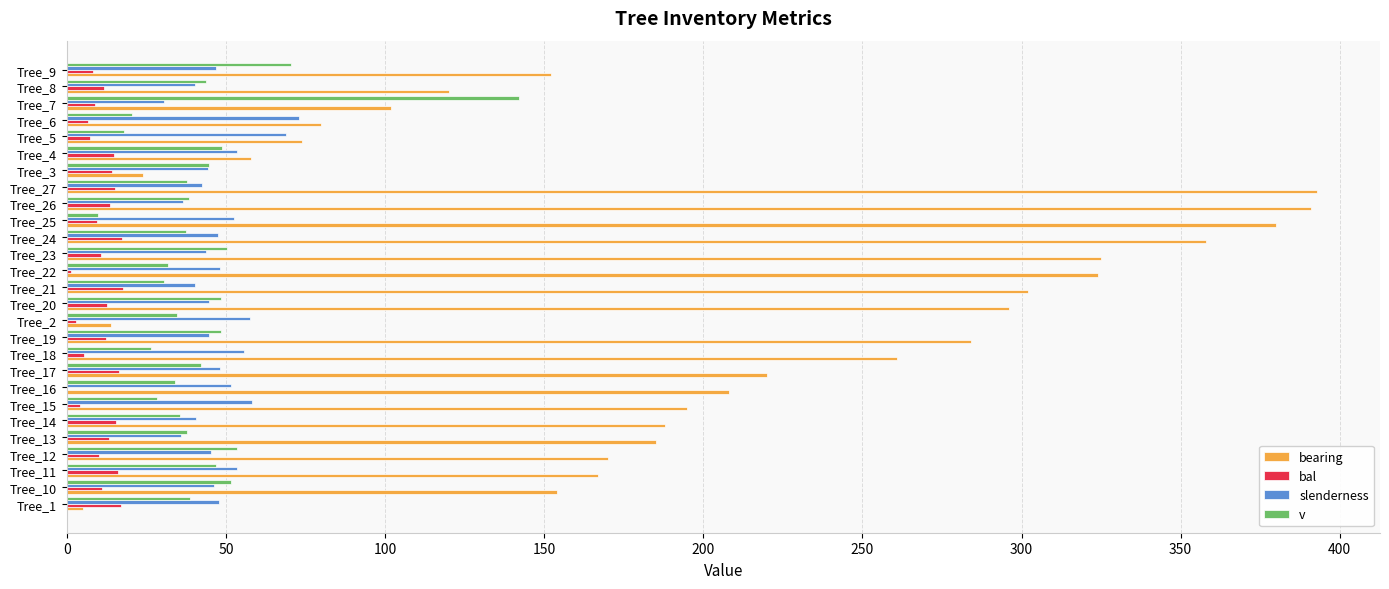

How many categories are shown in the chart?

27